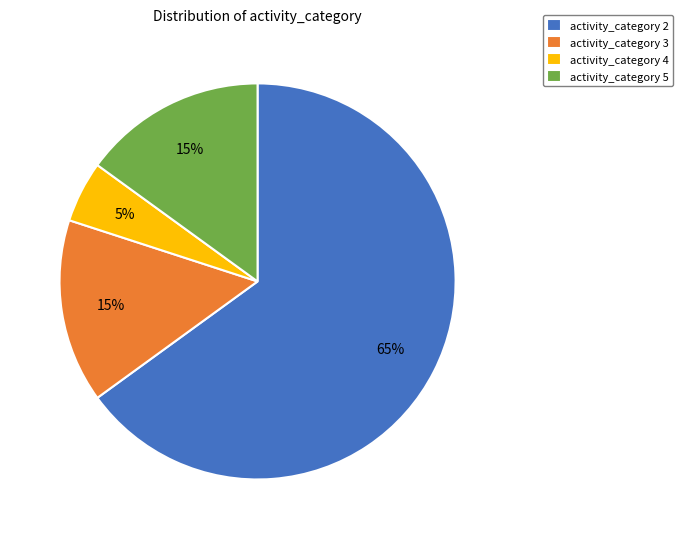

Approximately how many times larger is the value at activity_category 2 compared to activity_category 4?

13.0